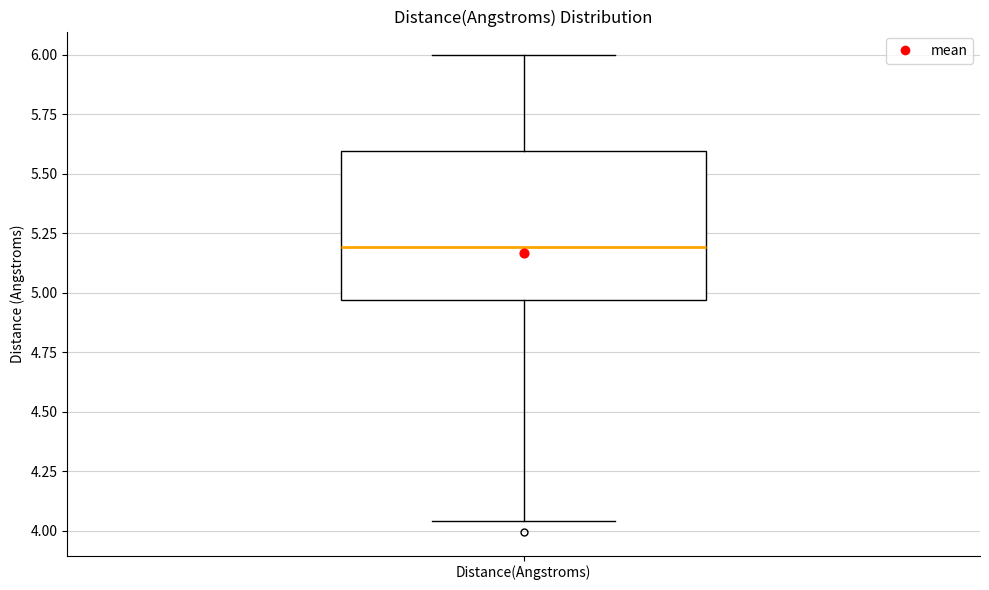

Read this box plot against the y-axis: the position of the median line, the range covered by the box, and the ends of both whiskers. The values are not printed on the chart, so give them approximately, as read against the axis.

median 5.20, box 4.95 to 5.60, whiskers 4.05 to 6.00